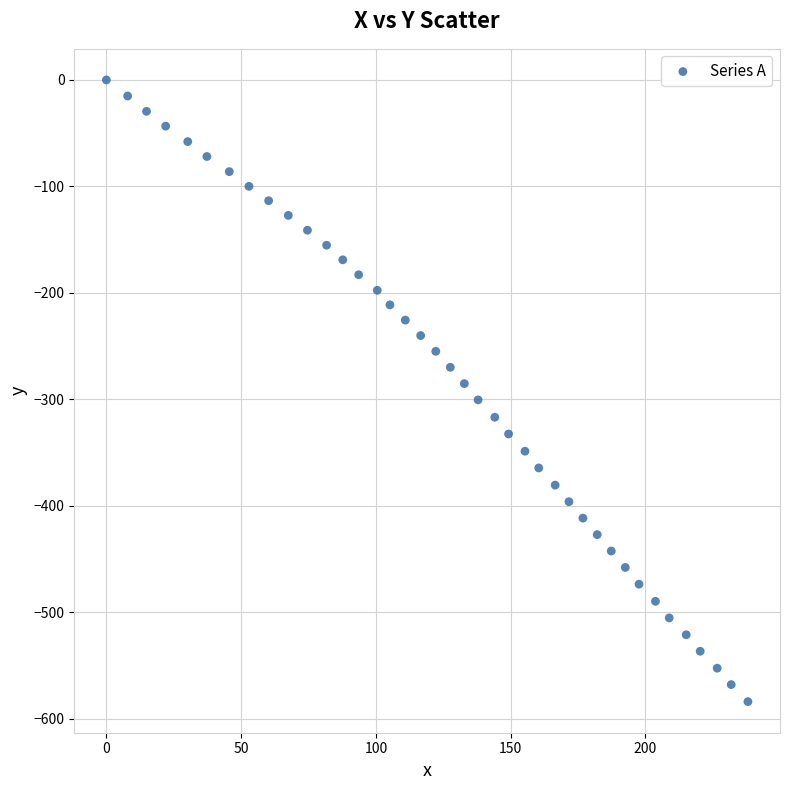

What is the range of Y values (max minus min)?

583.7